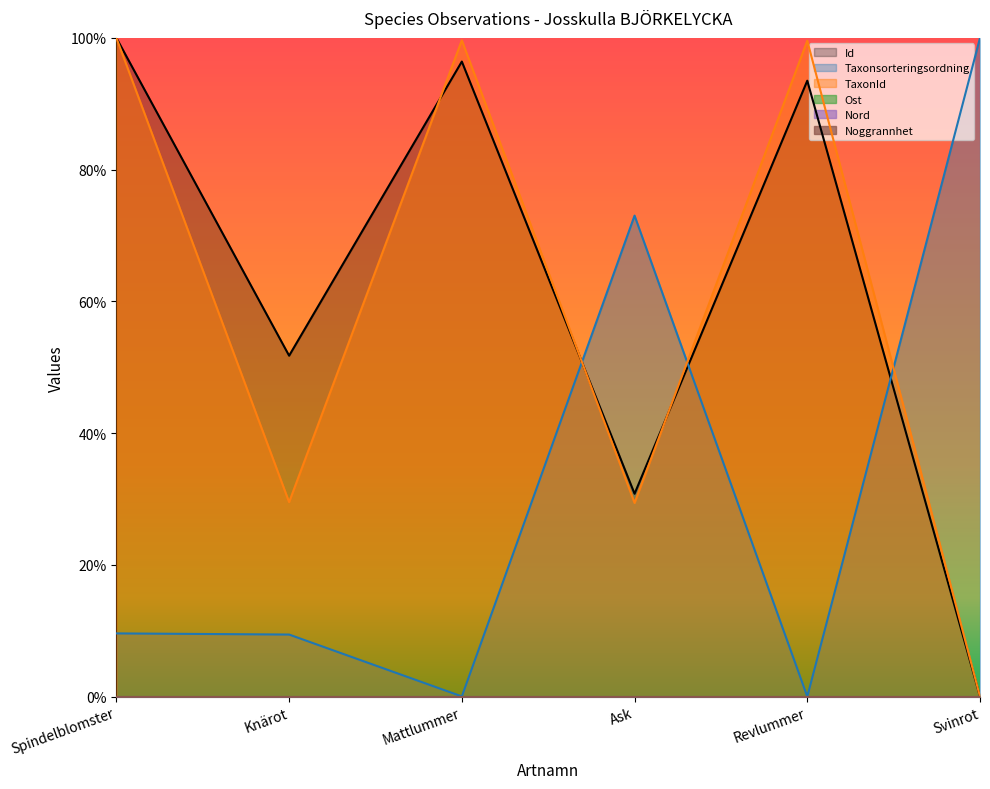

At which category does the chart reach its peak across all series?

Spindelblomster